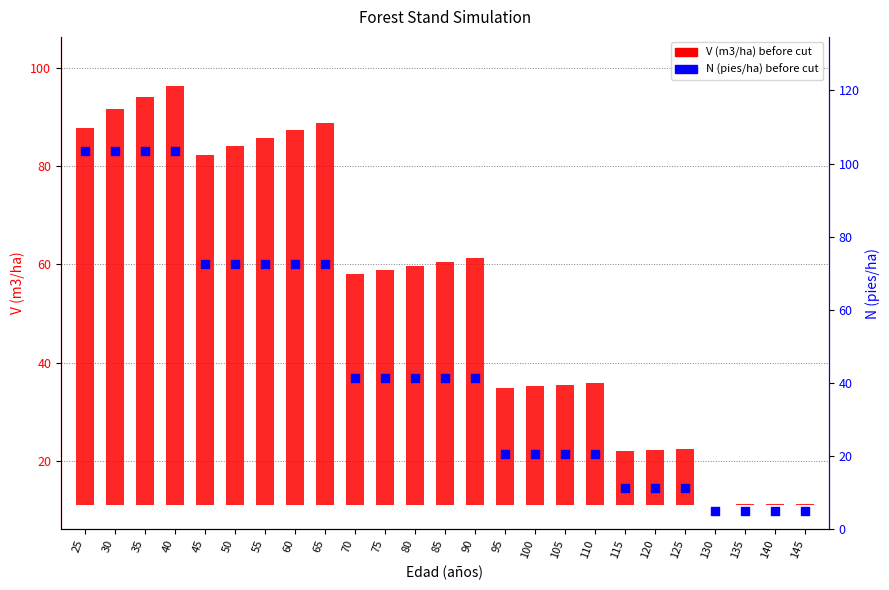

Which series has the largest Y range (max minus min)?

N (pies/ha) before cut